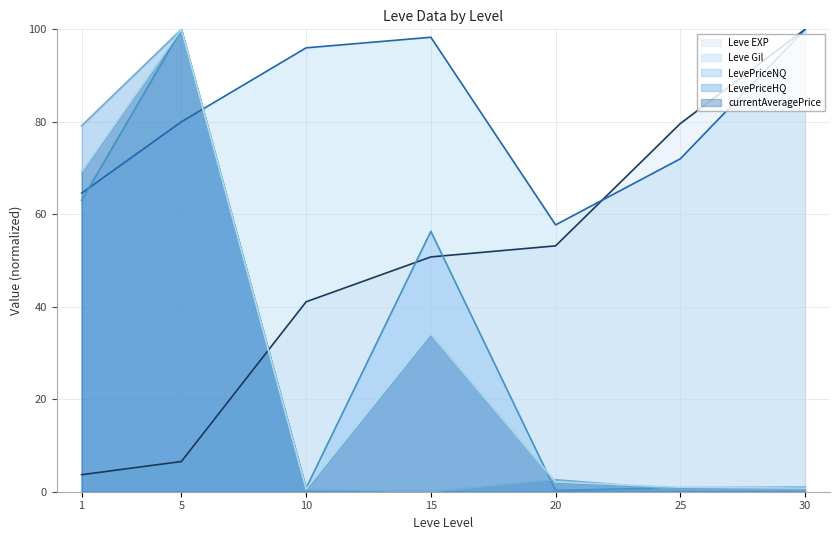

What is the maximum value for LevePriceNQ?

100.0